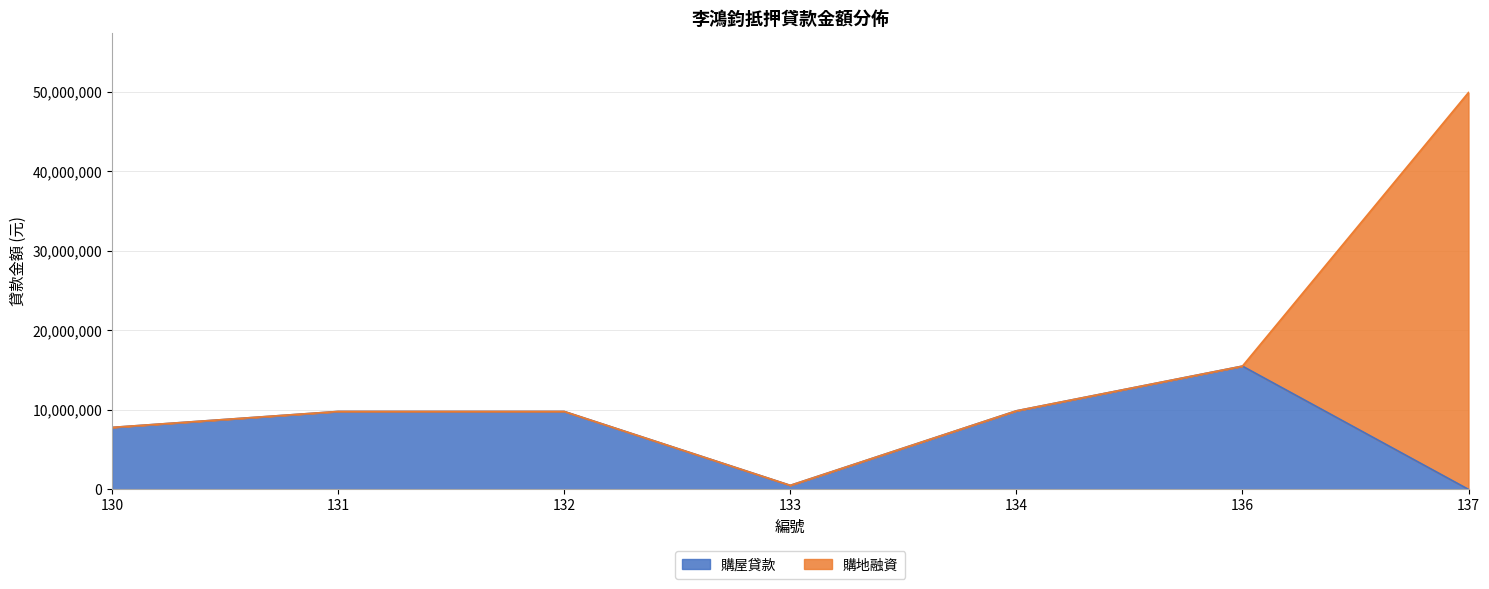

What is the sum of all values?

103178576